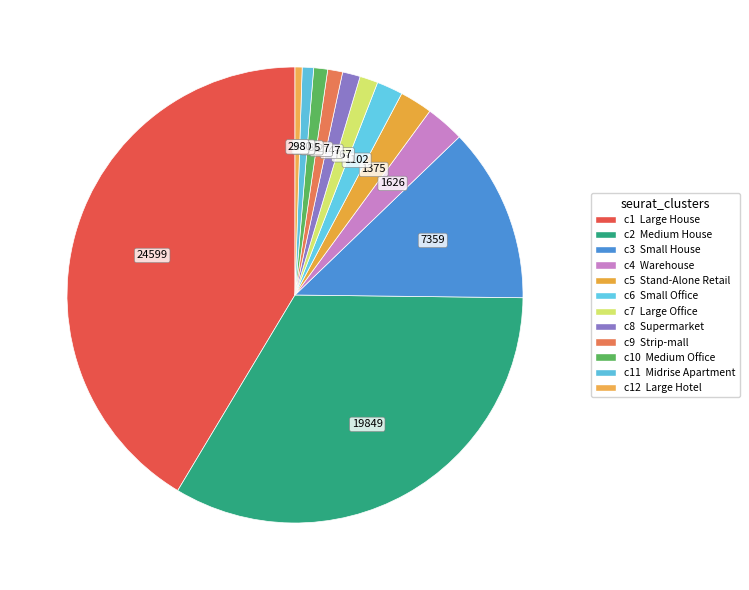

How many segments does this pie chart have?

12